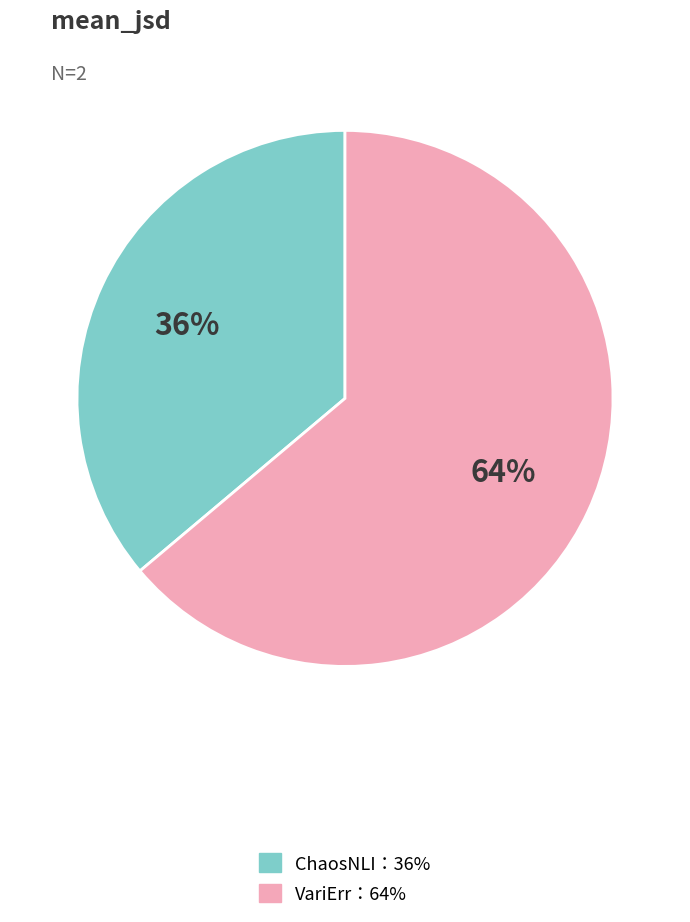

Does any single category account for the majority?

Yes